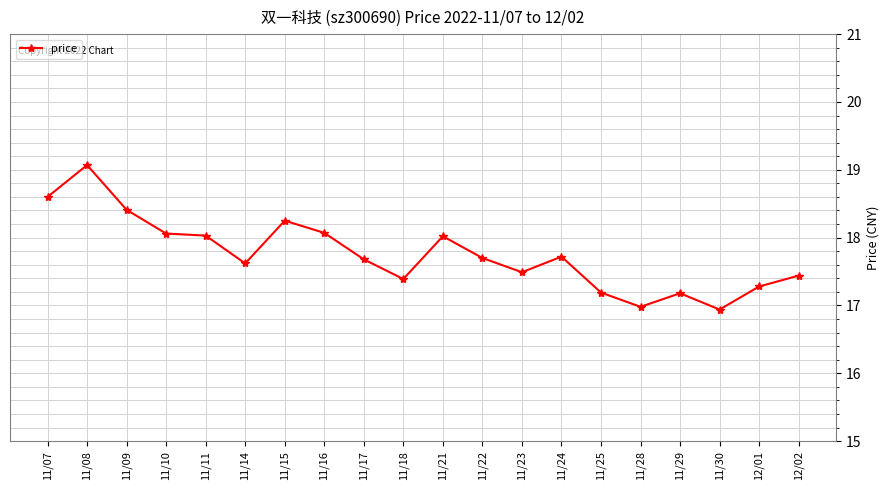

What is the smallest value displayed?

16.9